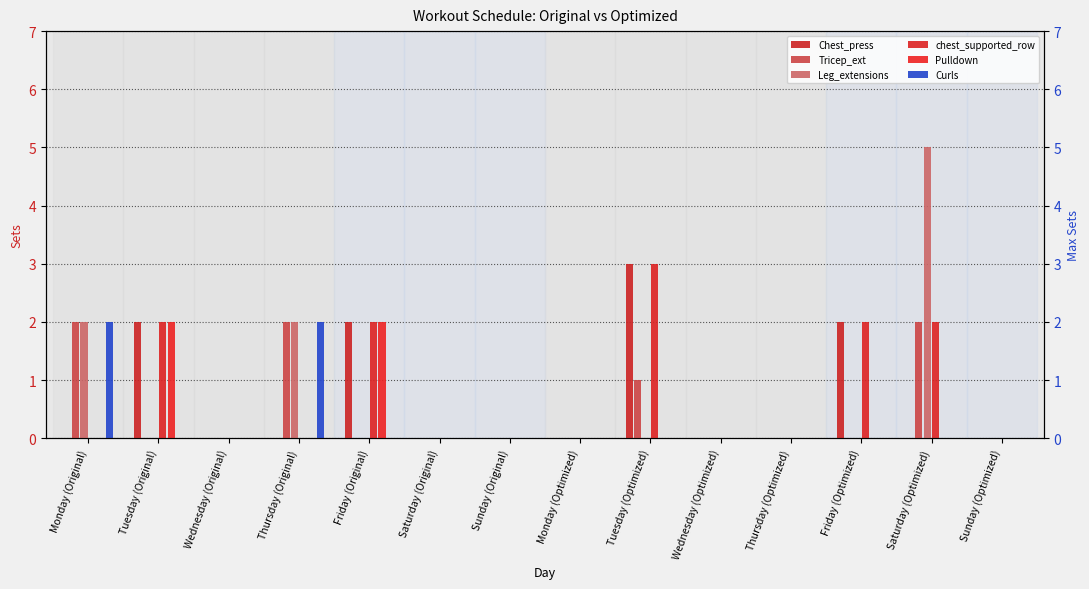

At how many categories does at least one series exceed 3?

1